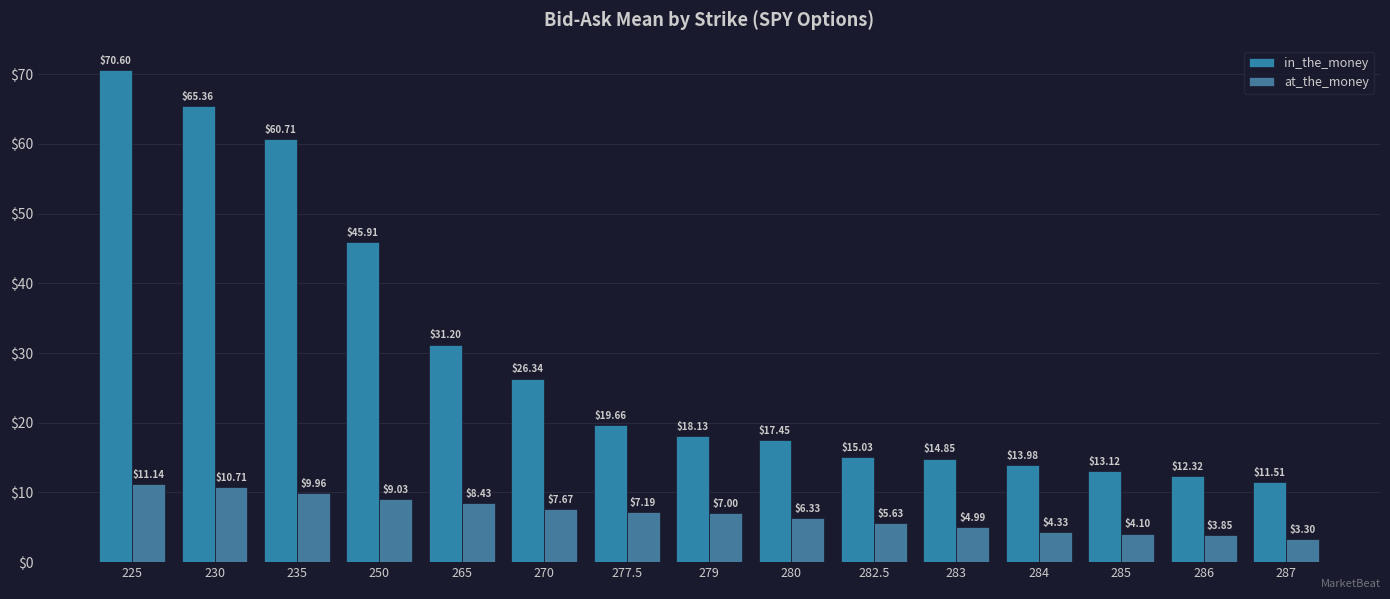

At 284, list the series in order from largest to smallest.

in_the_money, at_the_money